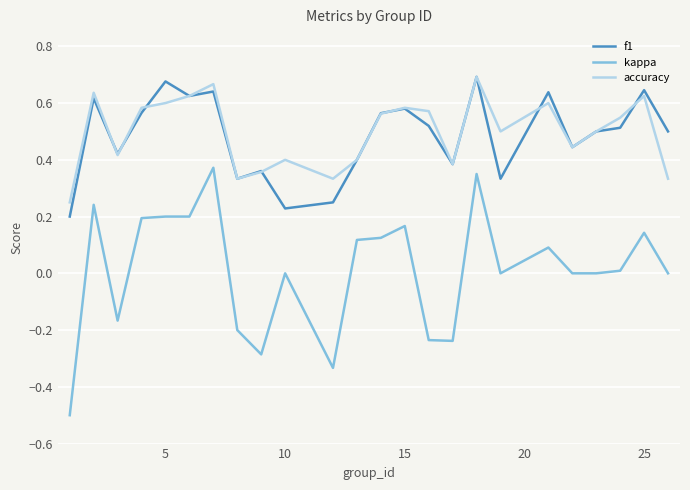

Which series has the largest range (max minus min)?

kappa